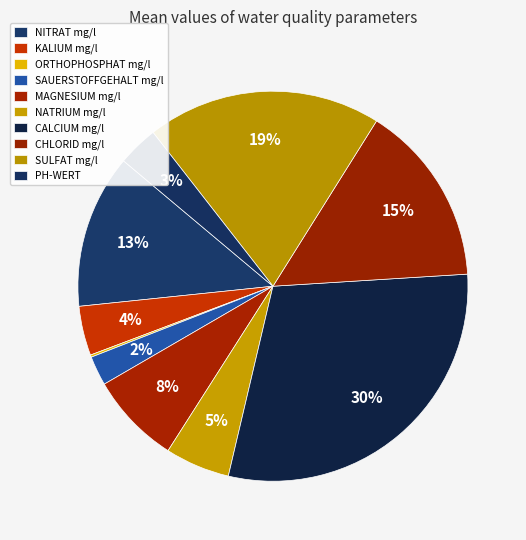

What is the change in value from SULFAT mg/l to PH-WERT?

-34.0